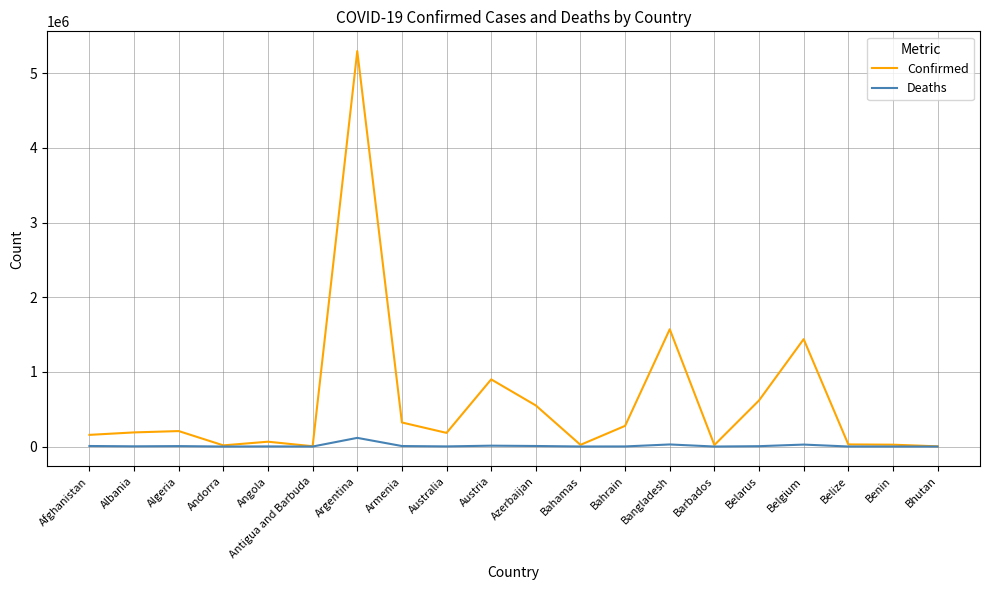

What is the difference between the Deaths values at Bahrain and Angola?

328